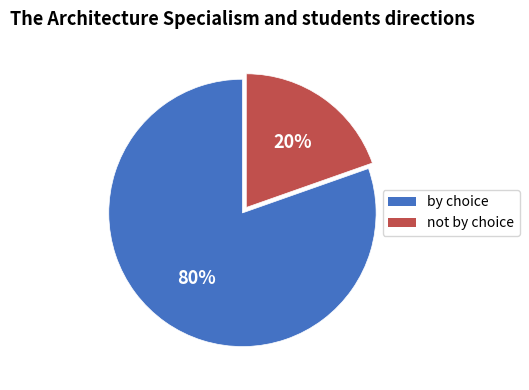

To the nearest percent, what is the average slice percentage?

50%